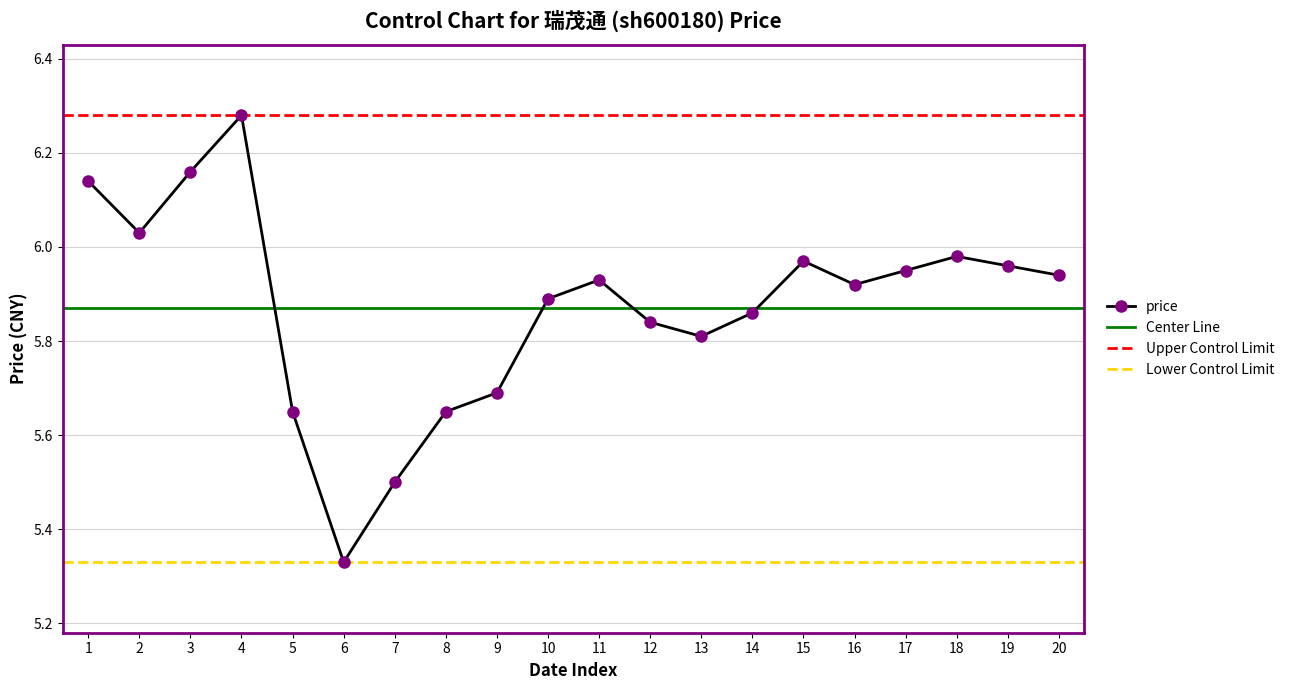

The price series shows 10.4 at 16. True or false?

False